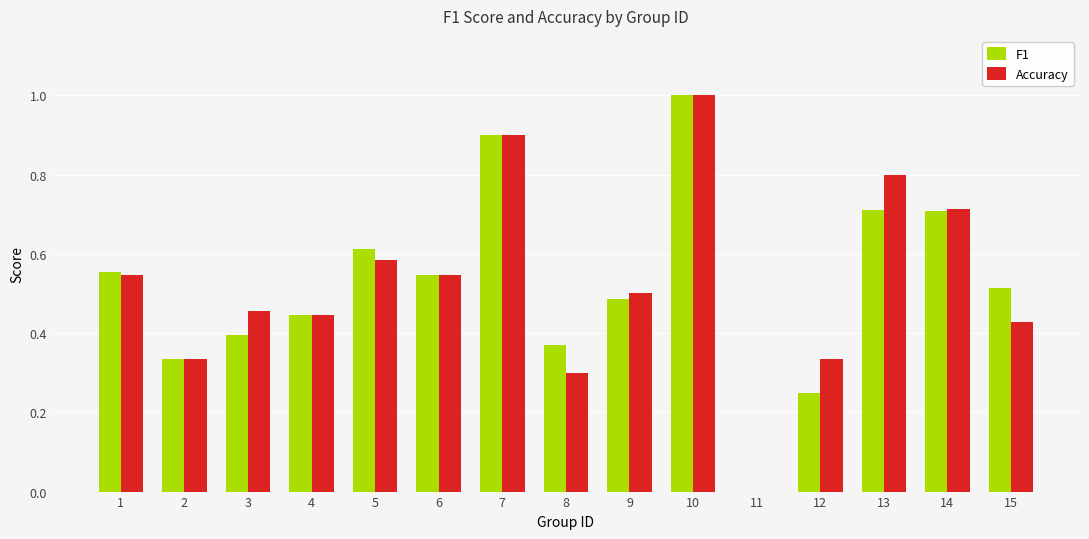

True or false: Accuracy has a value of 1.2 at 13.

False